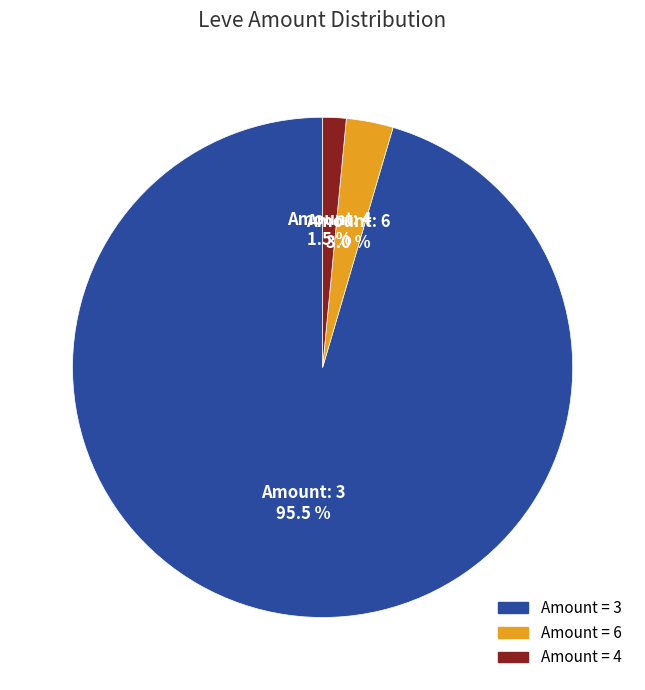

Is there a majority slice in this chart?

Yes